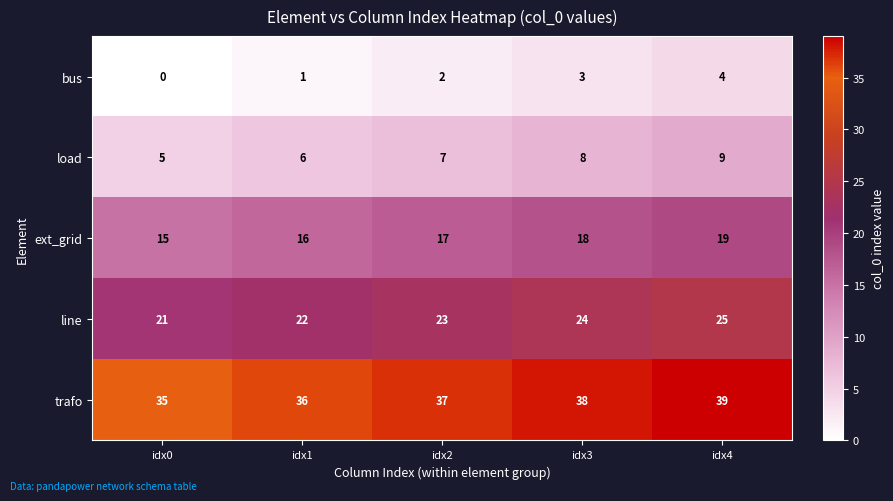

Rank the series by their maximum value, from highest to lowest.

trafo, line, ext_grid, load, bus